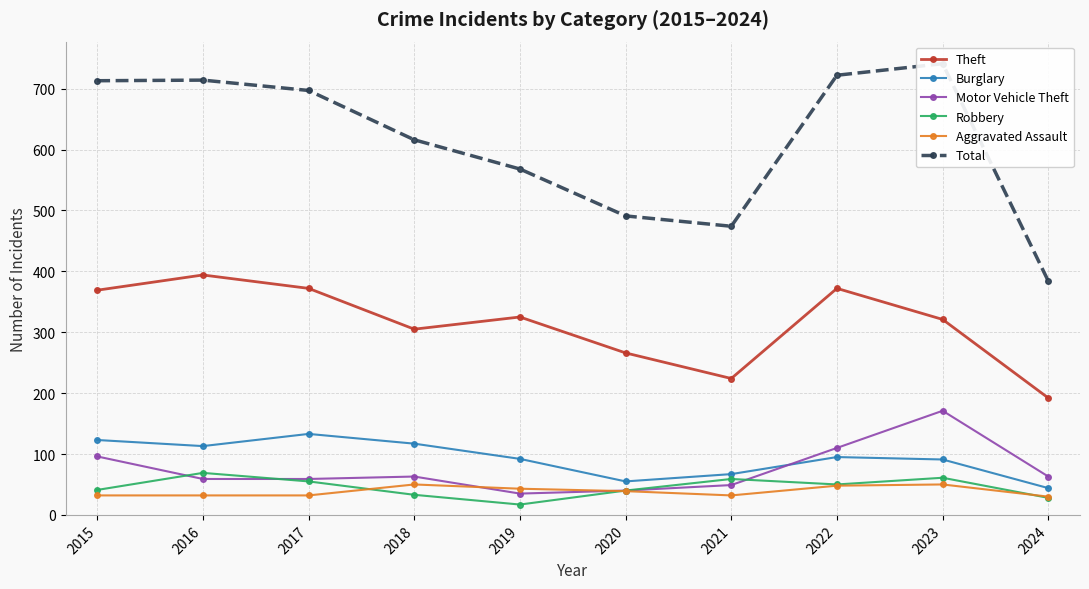

Does the chart display data point markers on the line(s)?

Yes